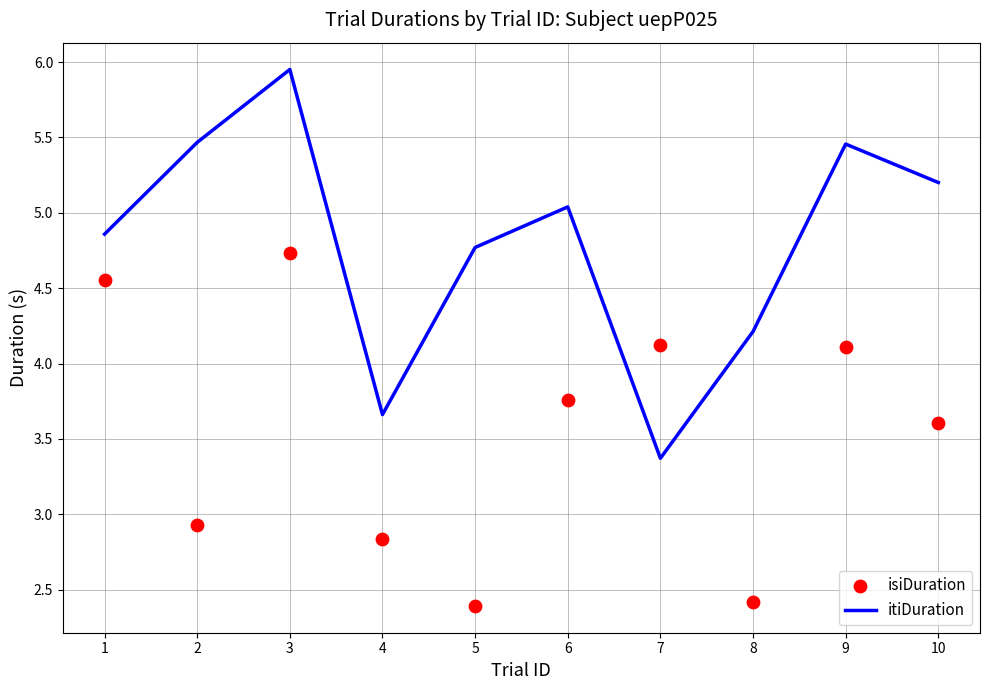

Is the value of itiDuration at 7 greater than the value of isiDuration at 1?

No